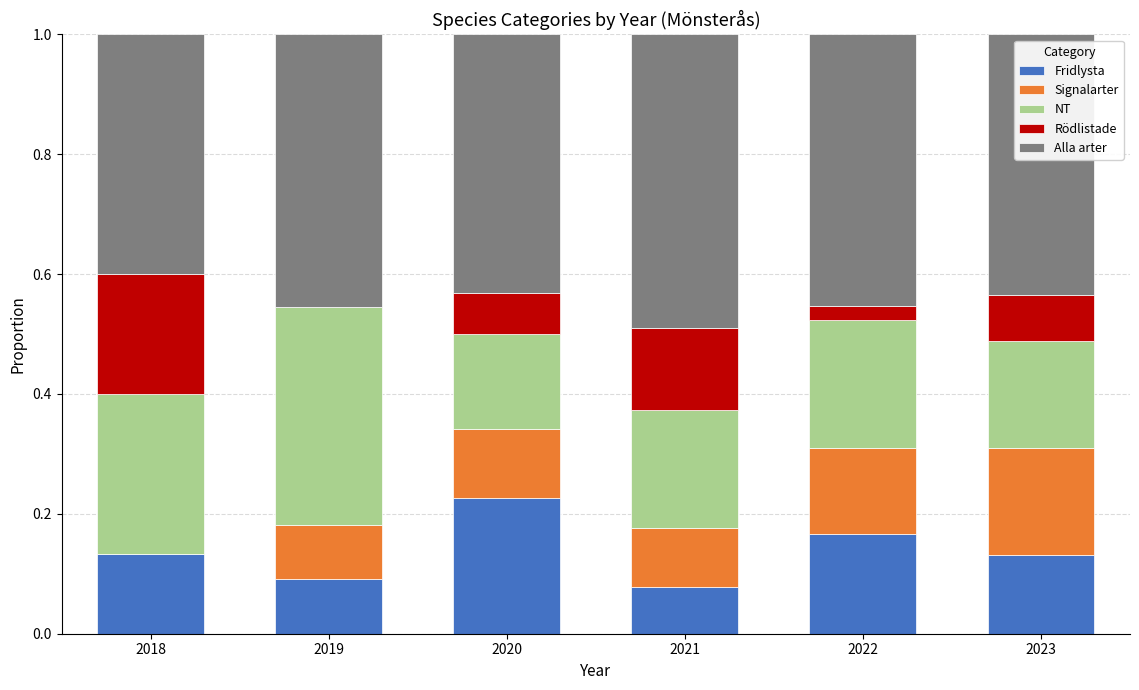

The Fridlysta series shows 0.1 at 2020. True or false?

False